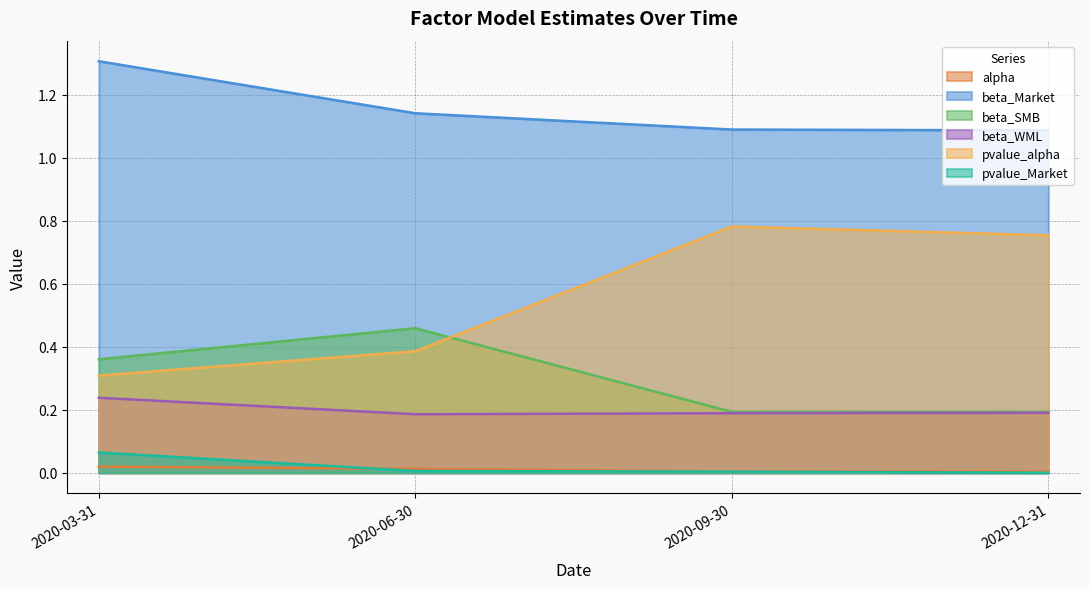

At which category is the sum across all series the highest?

2020-03-31